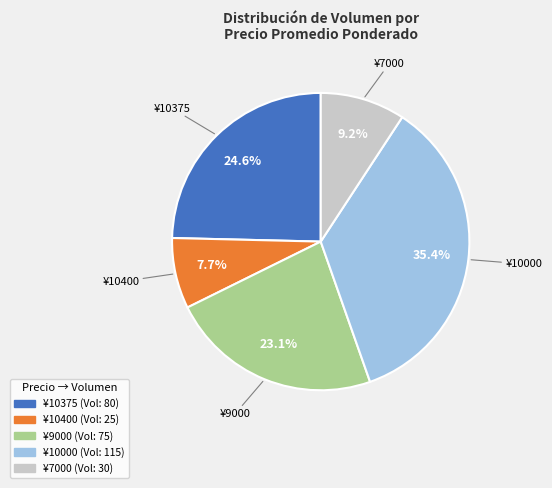

Which category has the smallest portion of the pie?

¥10400